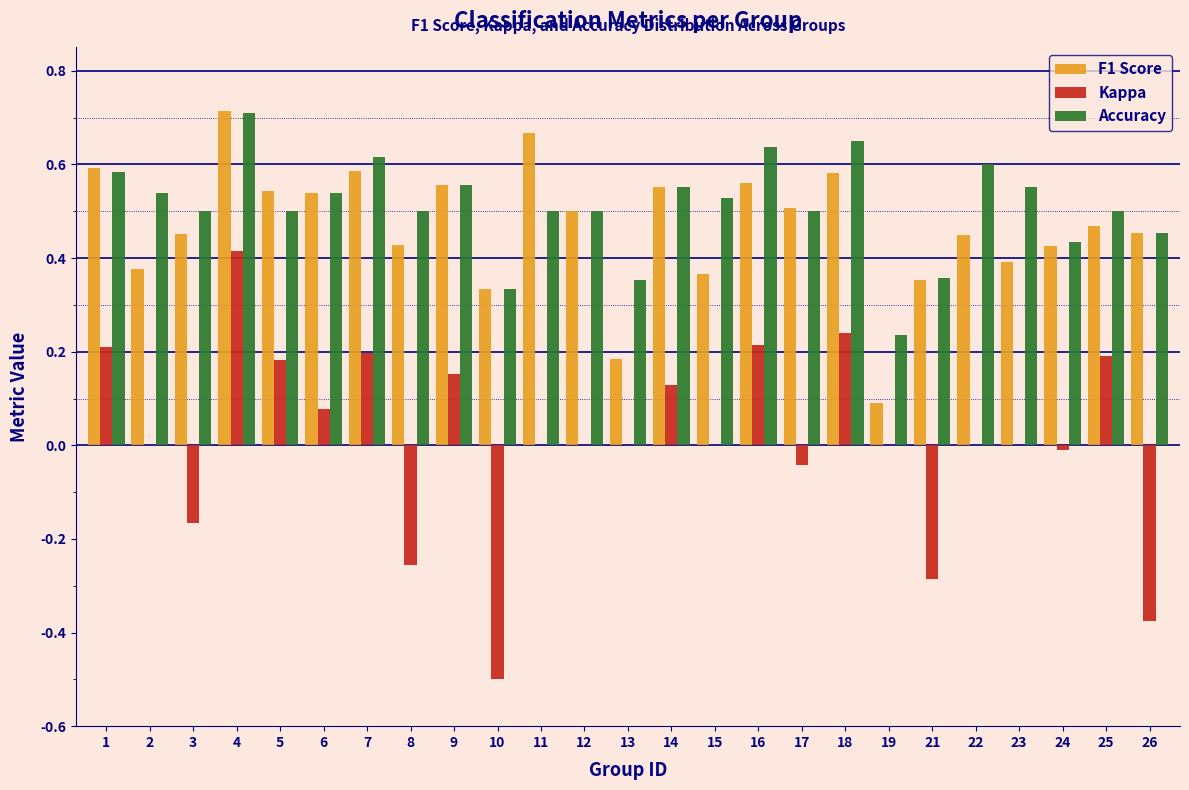

What is the sum of the Accuracy values at 8 and 26?

1.0